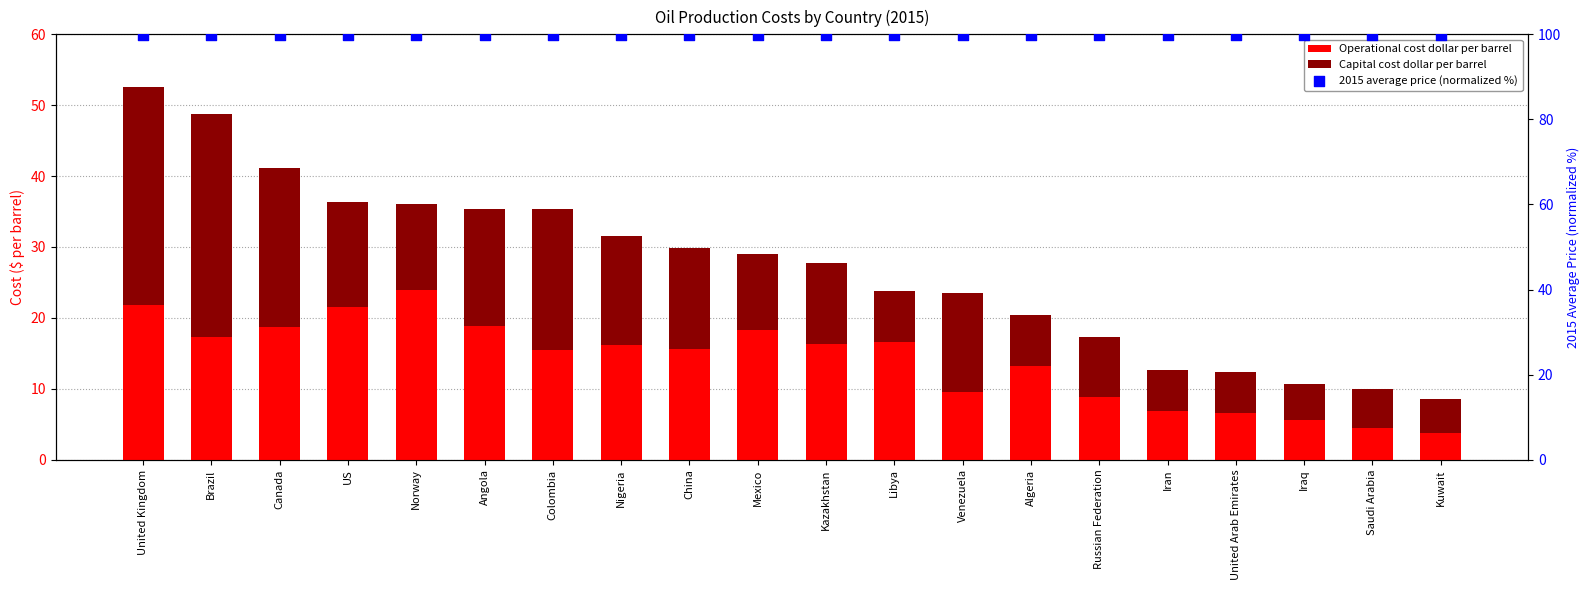

Which series contains the lowest Y value?

Operational cost dollar per barrel